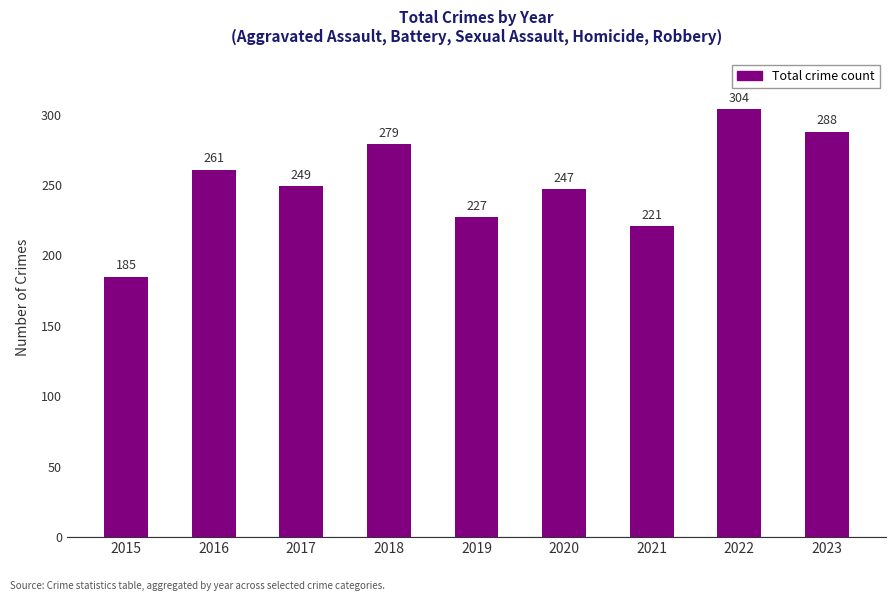

Rank the categories by value from highest to lowest.

2022, 2023, 2018, 2016, 2017, 2020, 2019, 2021, 2015